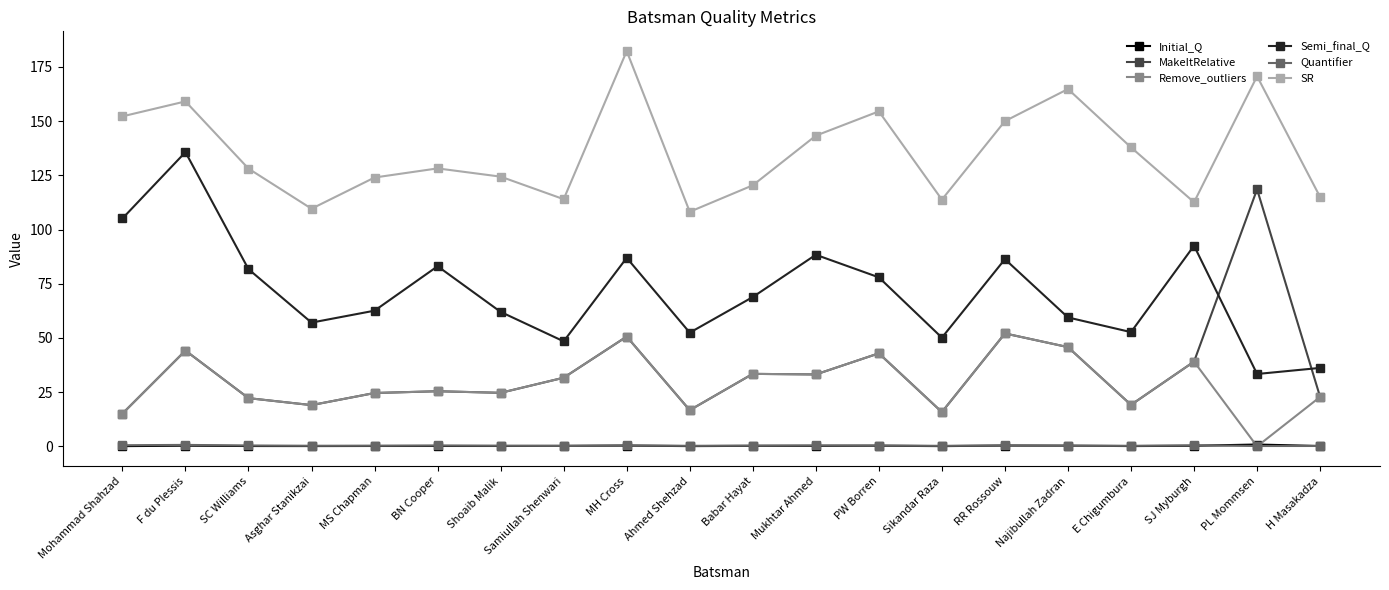

True or false: SR and Semi_final_Q cross at least once.

False